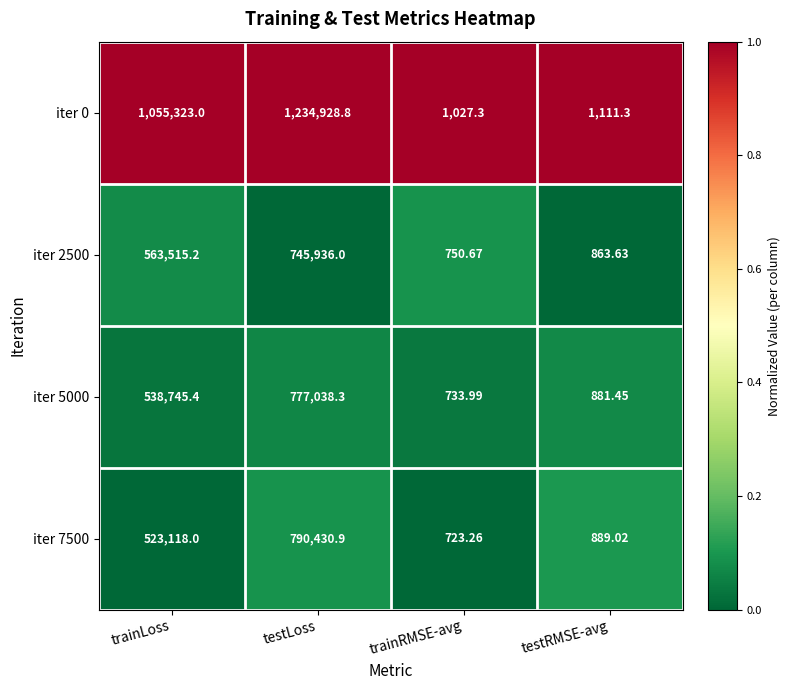

Which label corresponds to the smallest value in the chart?

trainRMSE-avg